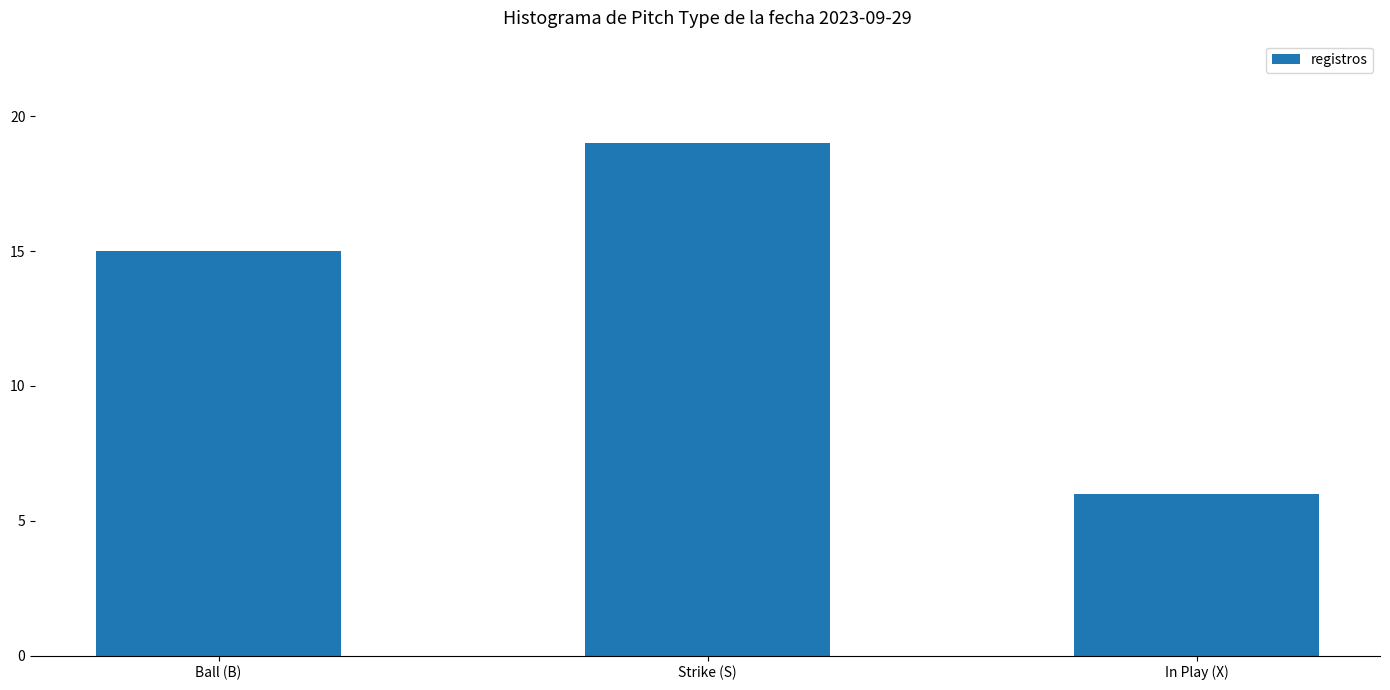

Approximately how many times larger is the value at Ball (B) compared to In Play (X)?

2.5